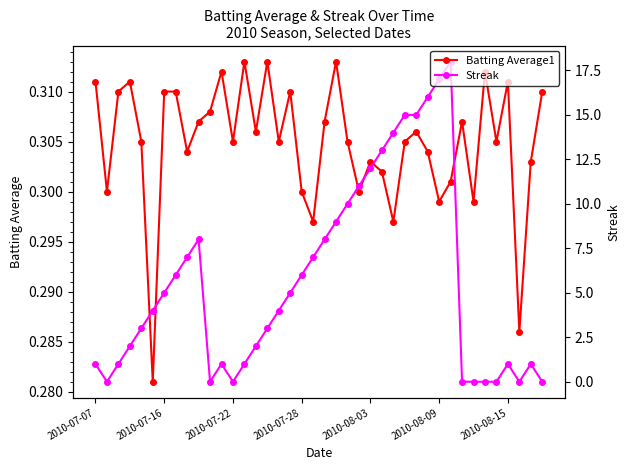

Reading left to right, list all the values displayed in this chart.

Batting Average1: 0.3	0.3	0.3	0.3	0.3	0.3	0.3	0.3	0.3	0.3	0.3	0.3	0.3	0.3	0.3	0.3	0.3	0.3	0.3	0.3	0.3	0.3	0.3	0.3	0.3	0.3	0.3	0.3	0.3	0.3	0.3	0.3	0.3	0.3	0.3	0.3	0.3	0.3	0.3	0.3
Streak: 1.0	0.0	1.0	2.0	3.0	4.0	5.0	6.0	7.0	8.0	0.0	1.0	0.0	1.0	2.0	3.0	4.0	5.0	6.0	7.0	8.0	9.0	10.0	11.0	12.0	13.0	14.0	15.0	15.0	16.0	17.0	18.0	0.0	0.0	0.0	0.0	1.0	0.0	1.0	0.0